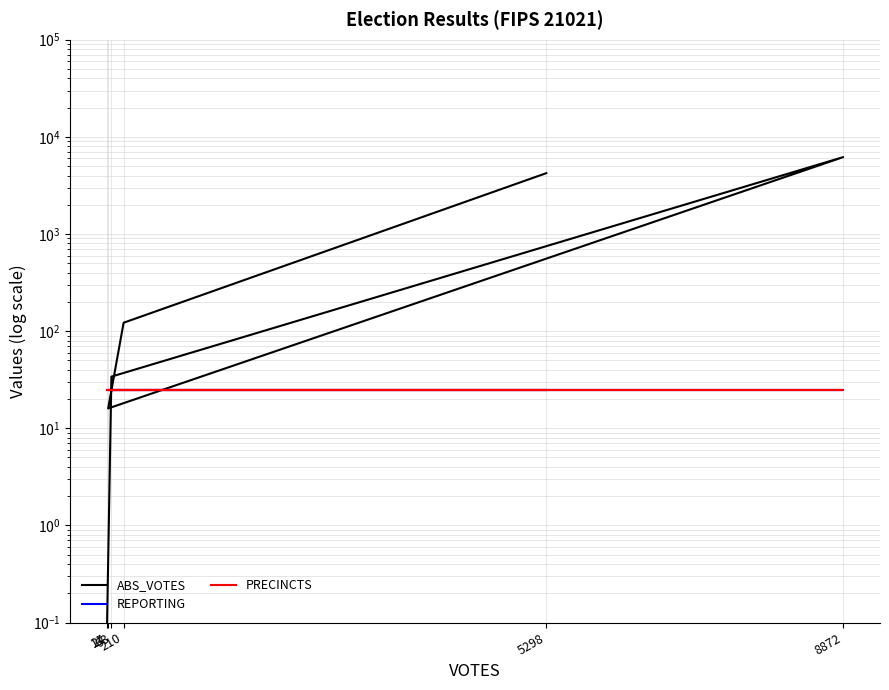

What is the label of the 4th point from the left?

8872